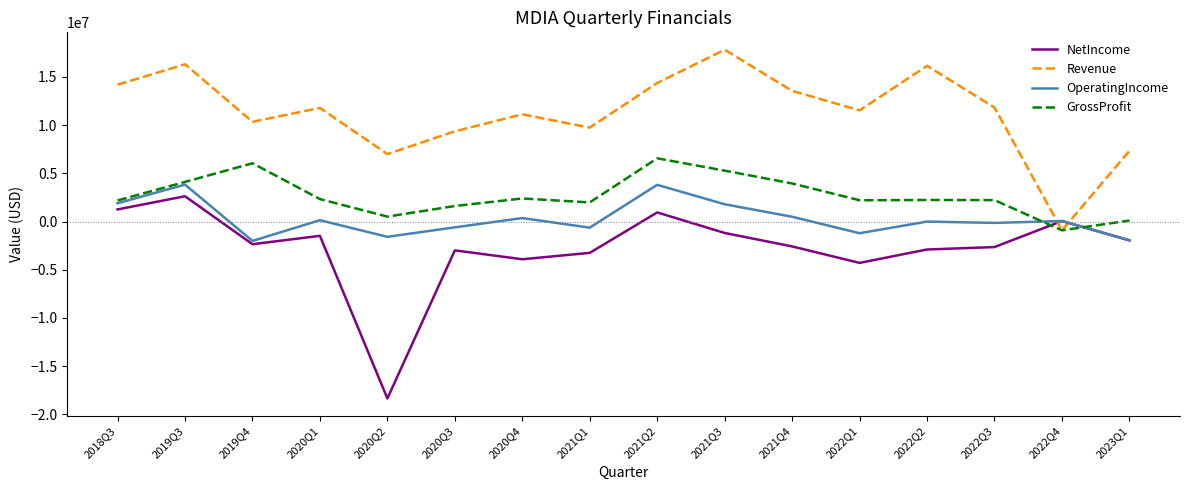

The value of OperatingIncome at 2020Q2 is -1587000. True or false?

True